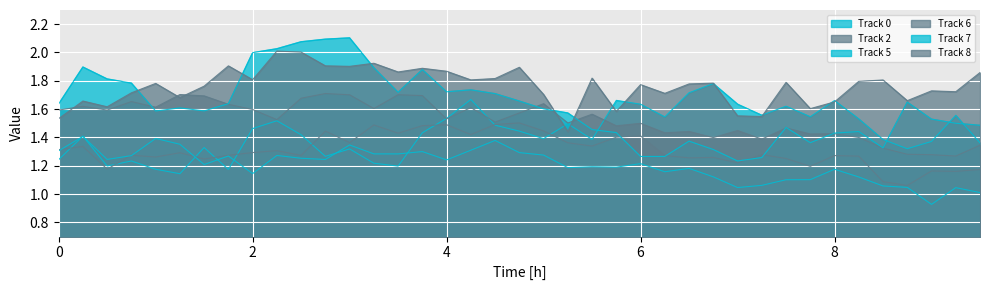

How many lines are shown in the chart?

6